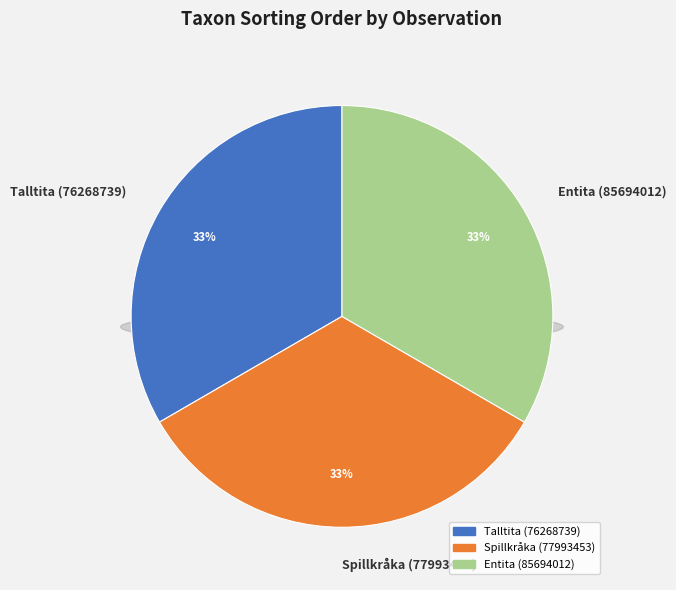

To the nearest percent, what is the combined percentage of Talltita (76268739) and Spillkråka (77993453)?

67%